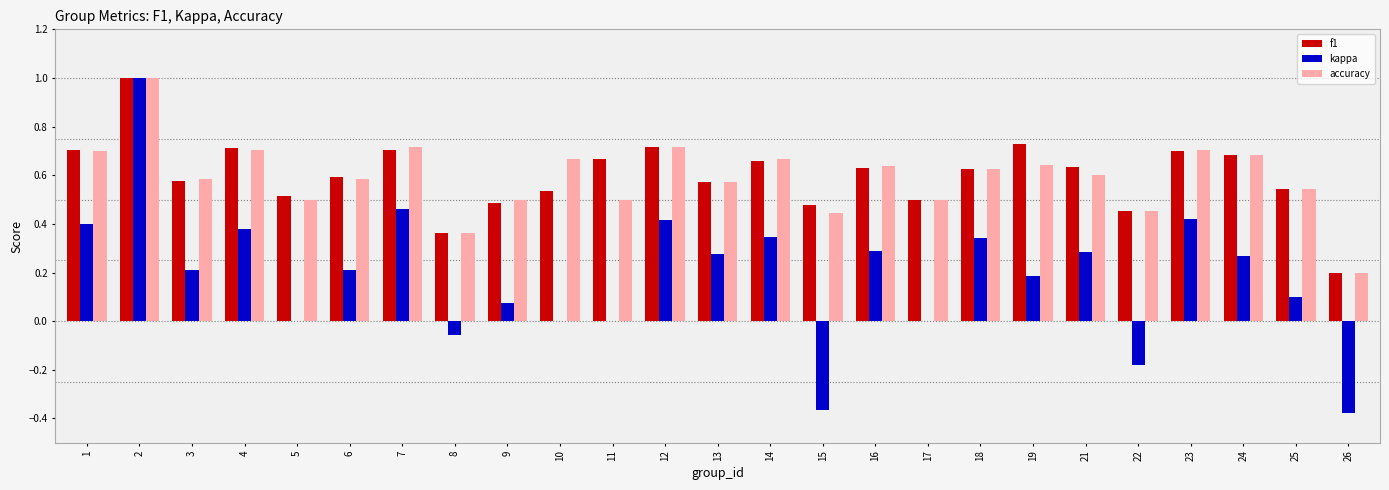

Where is f1 nearest to the value 0?

26